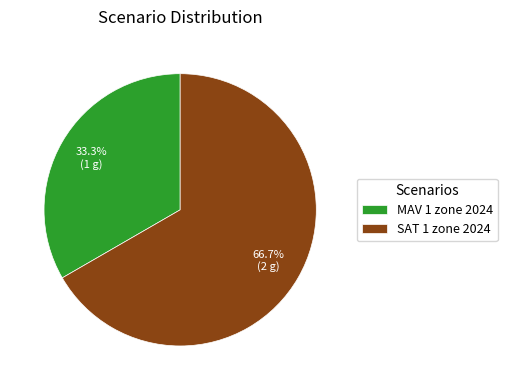

Is there a majority slice in this chart?

Yes